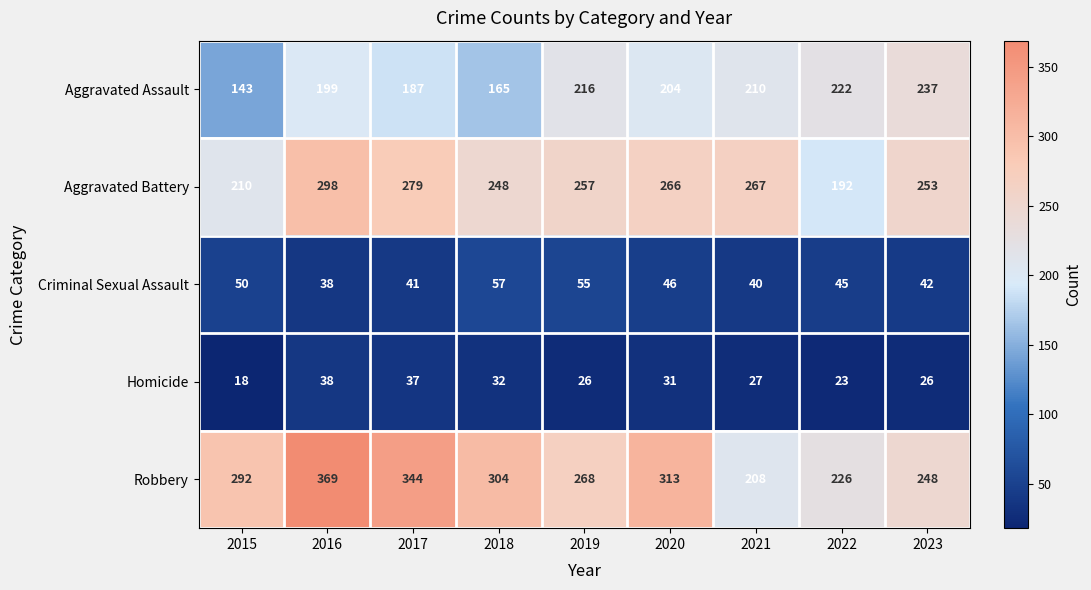

What value does the Aggravated Battery series have at 2023, to the nearest 10?

250